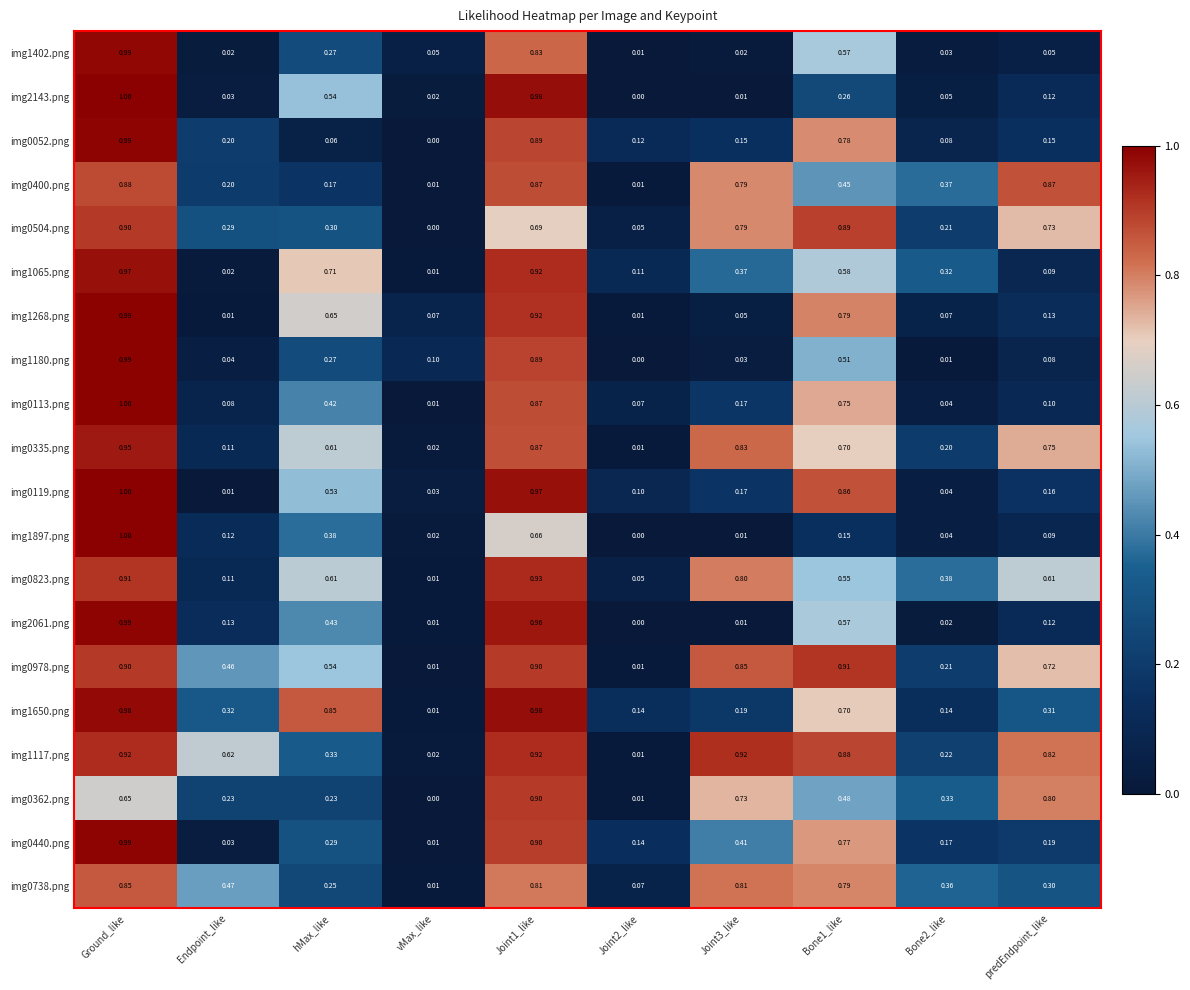

Which category has the highest value in the img1402.png series?

Ground_like